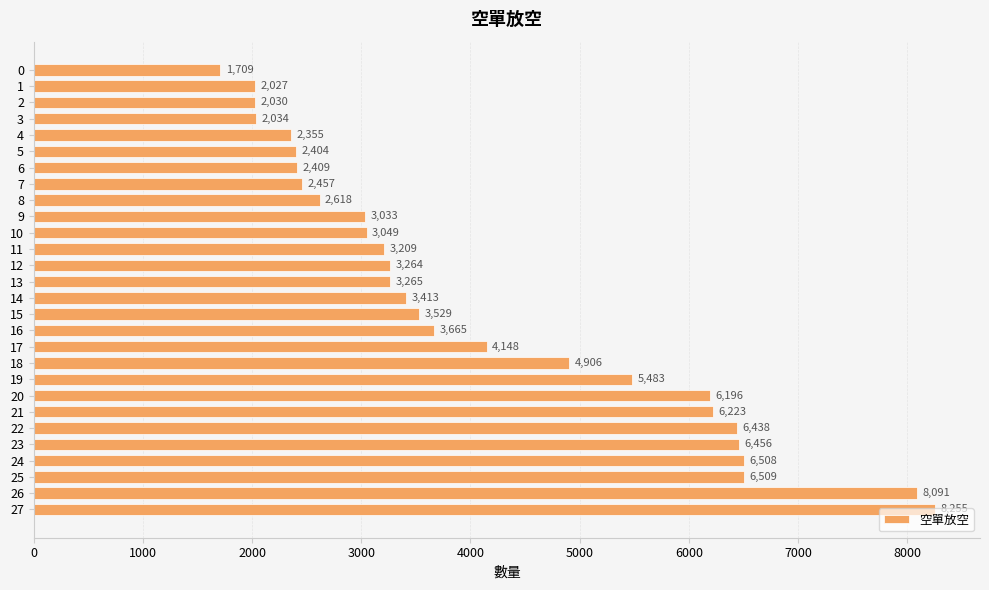

Are the bars horizontal?

Yes